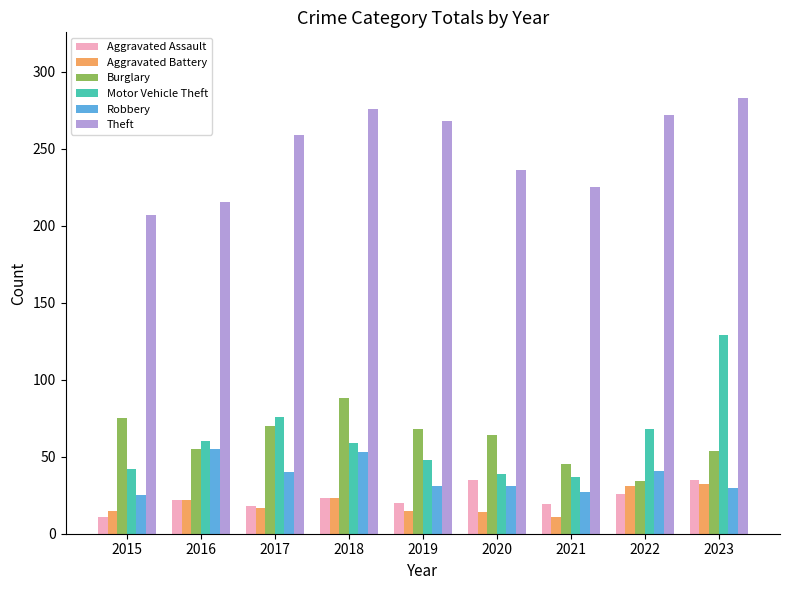

At which label is Theft closest to 245?

2020